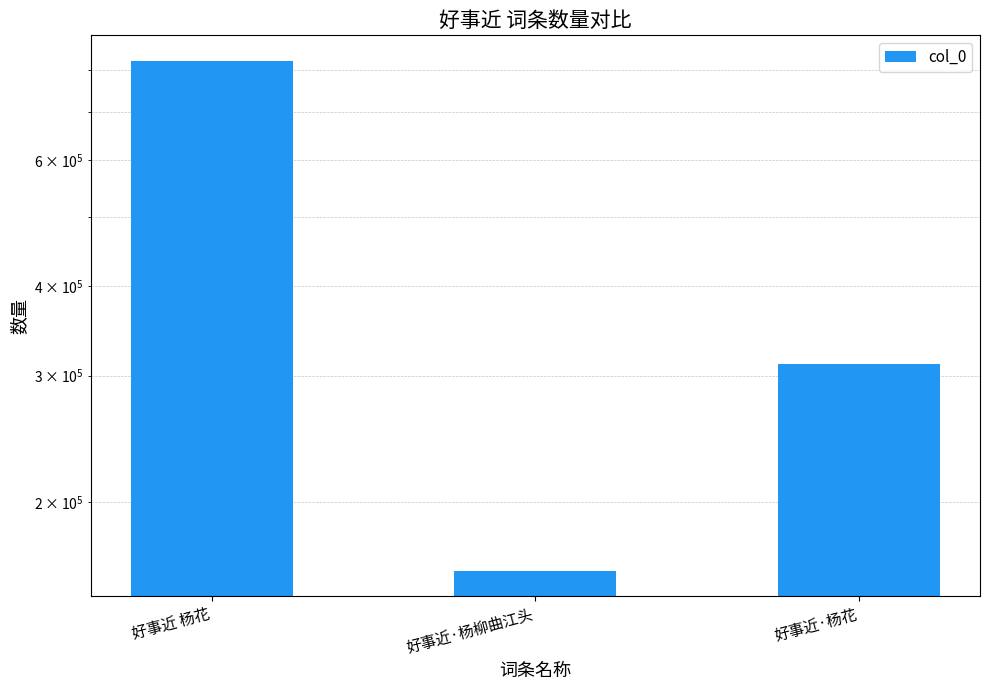

Reading left to right, list all the values displayed in this chart.

好事近 杨花=824698	好事近·杨柳曲江头=160160	好事近·杨花=311509